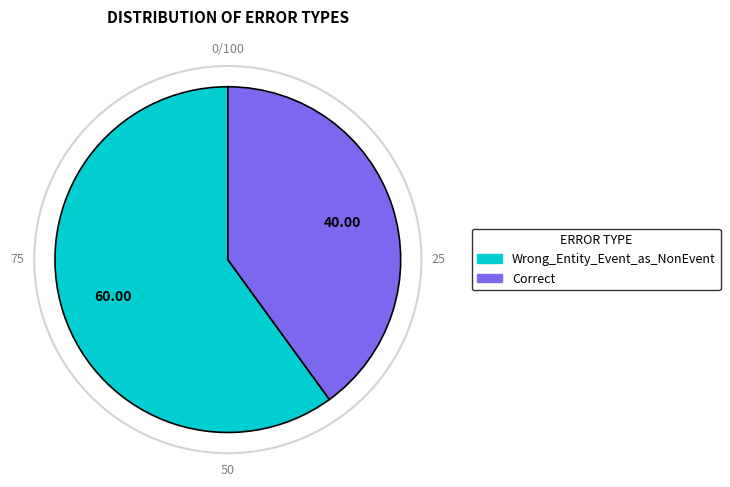

What is the largest slice in the pie chart?

Wrong_Entity_Event_as_NonEvent